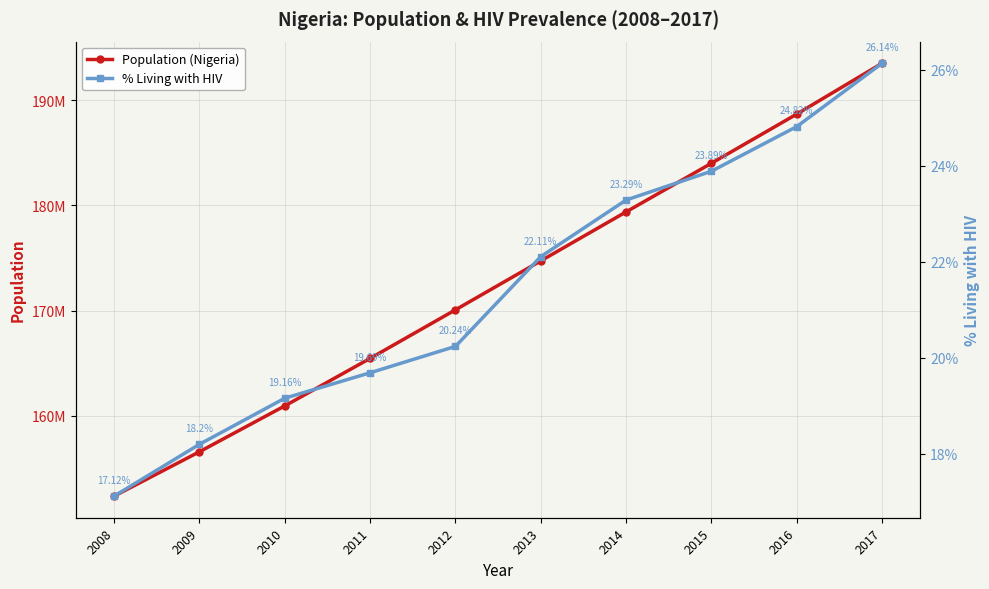

True or false: Population (Nigeria) and % Living with HIV cross at least once.

False